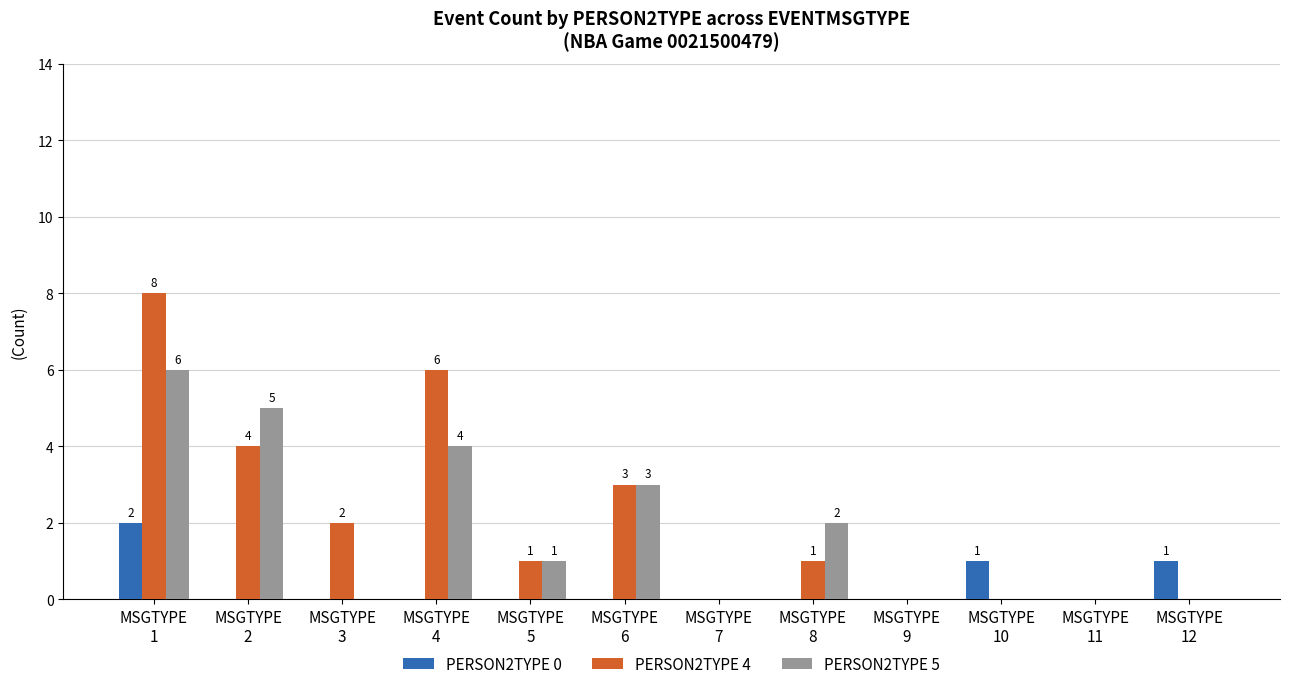

What is the greatest value displayed?

8